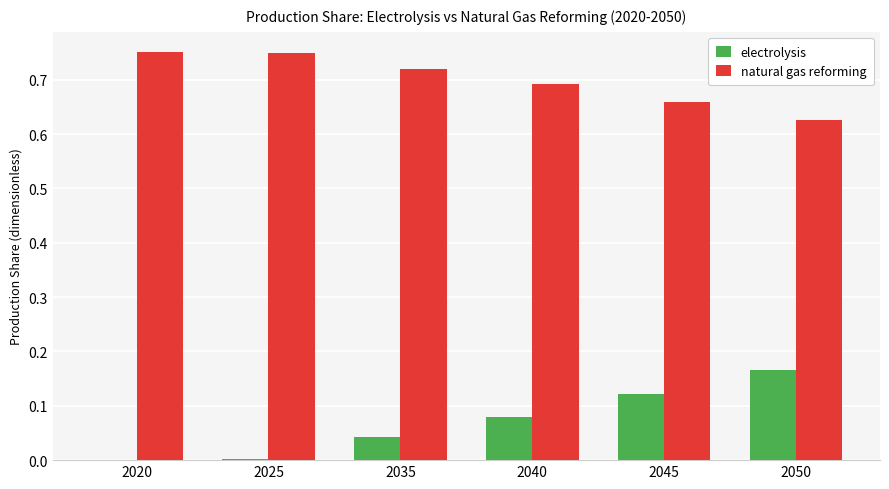

Which series has the largest total across all categories?

natural gas reforming